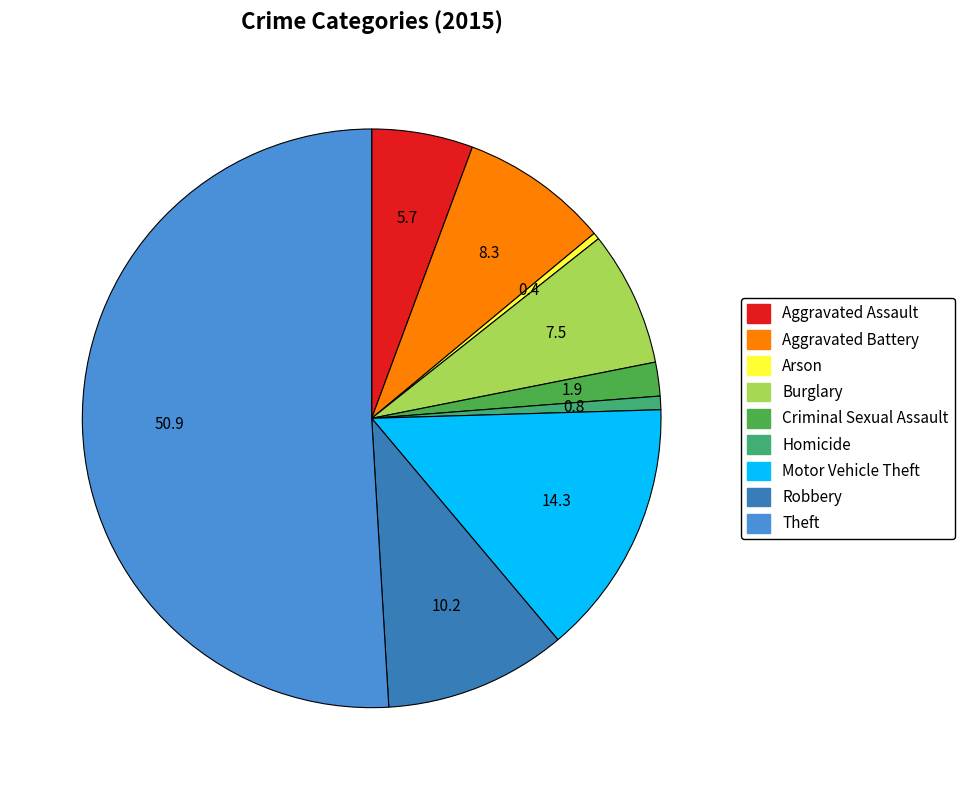

Is Robbery the majority of the pie?

No